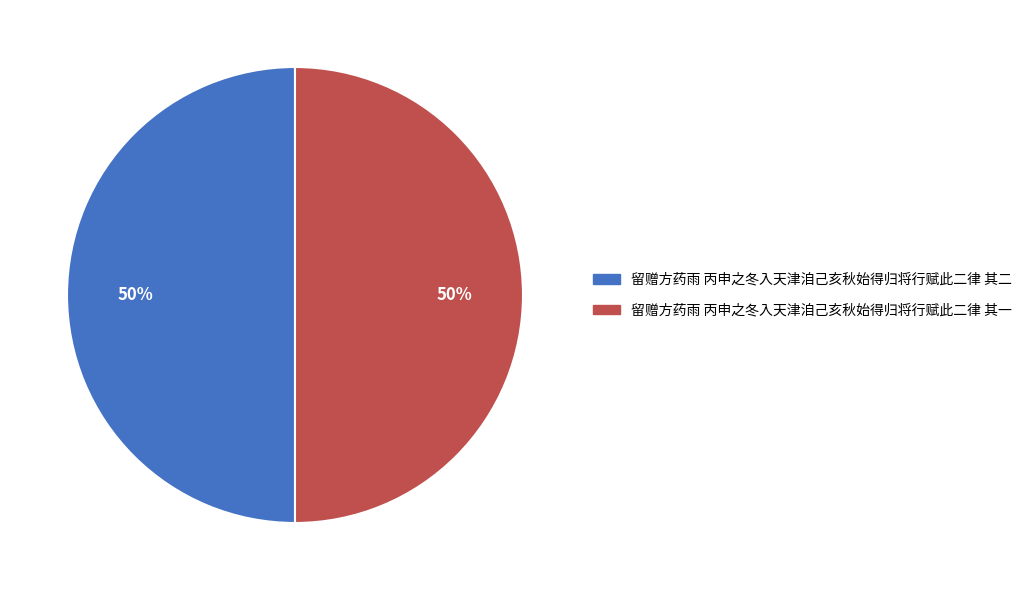

Is it true that 留赠方药雨 丙申之冬入天津洎己亥秋始得归将行赋此二律 其二 is 50% of the pie?

True